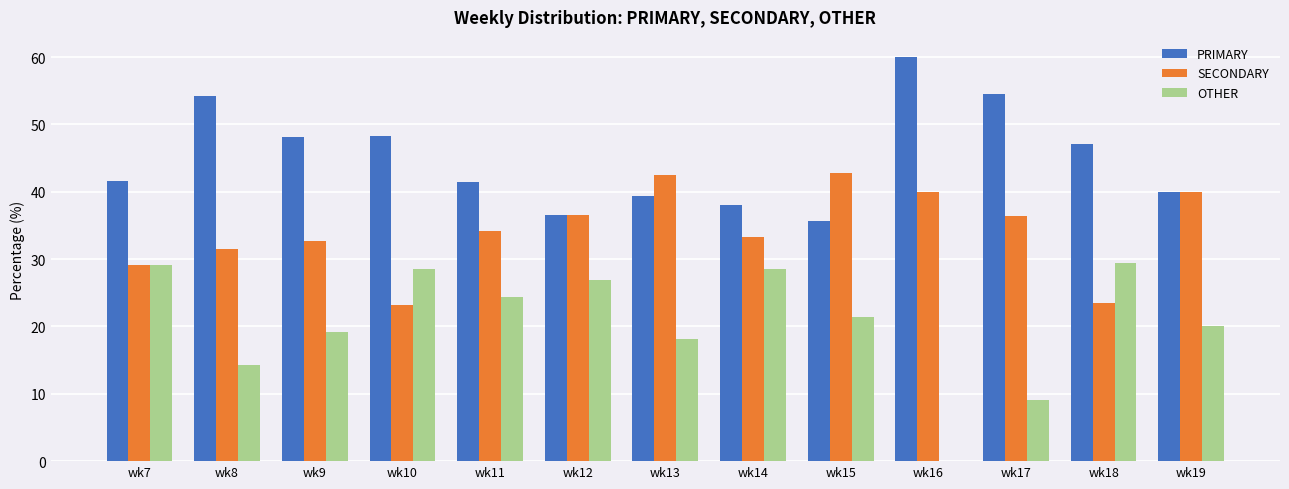

Is the value of OTHER at wk12 greater than the value of SECONDARY at wk14?

No